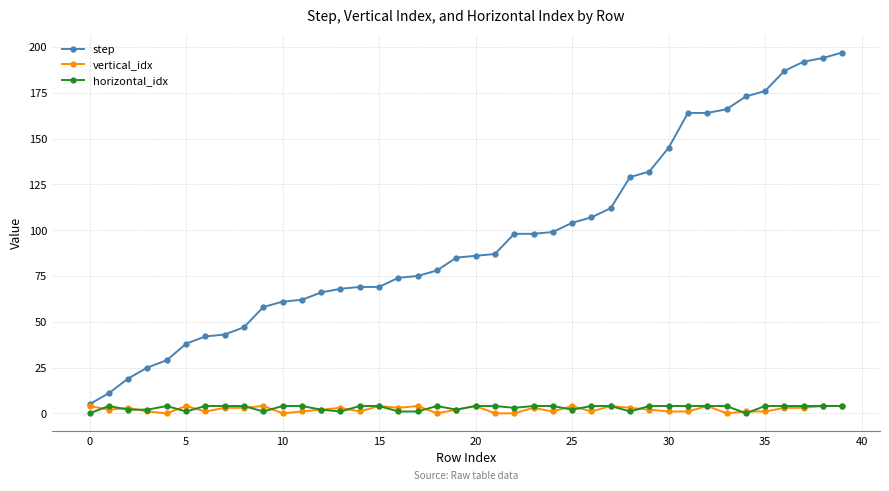

What is the greatest value displayed?

197